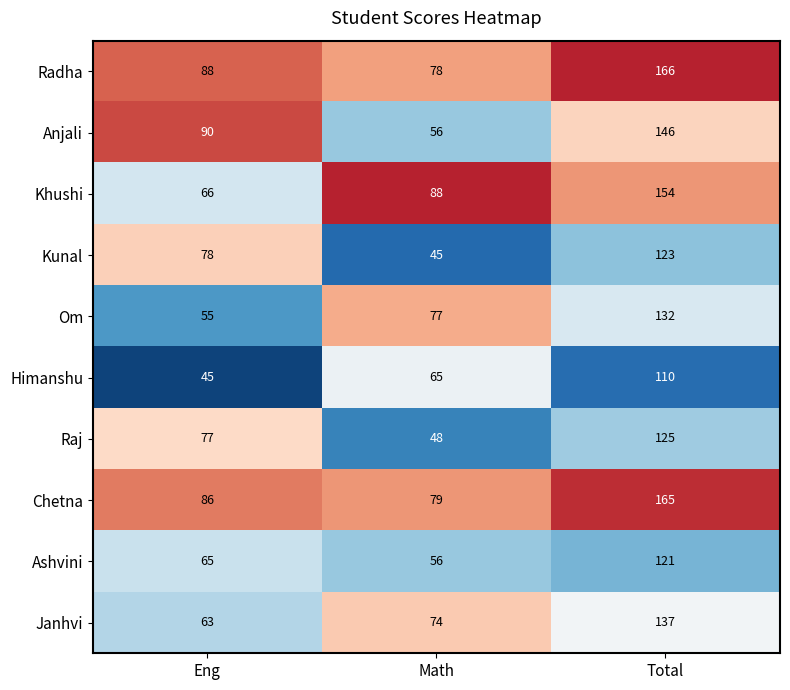

What is the difference between the Om values at Total and Math?

55